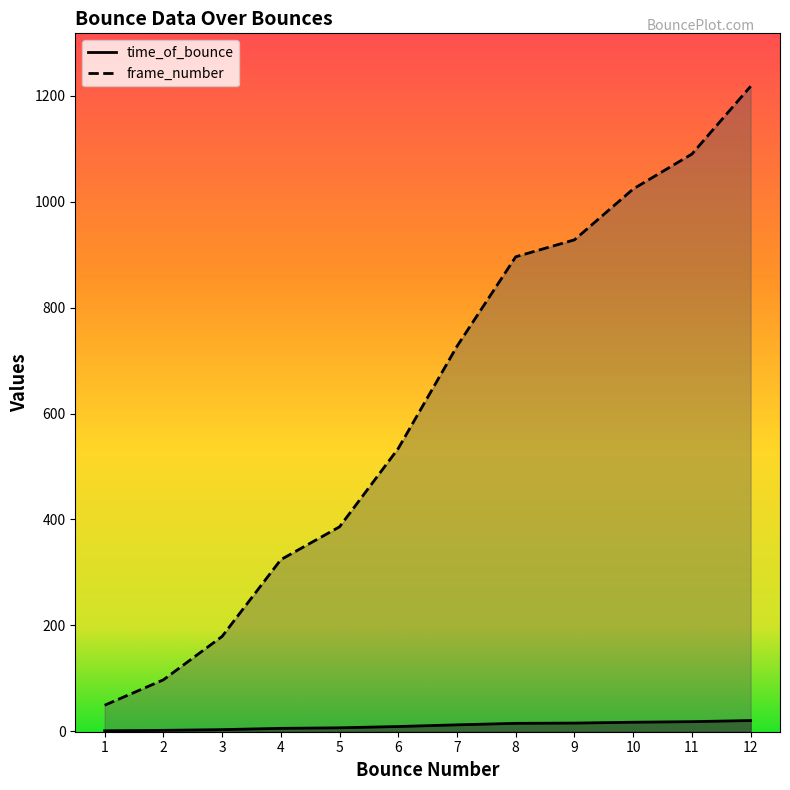

What is the maximum value shown in the chart?

1218.0